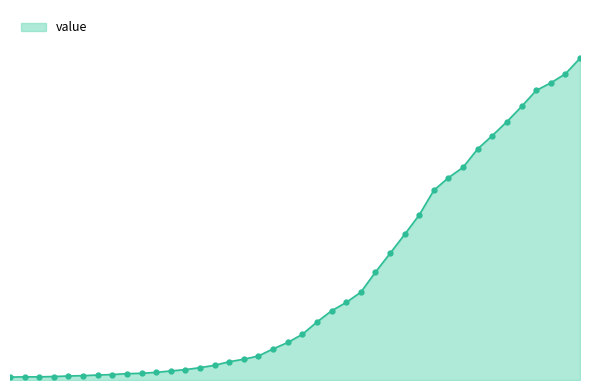

Does the chart have visible grid lines?

No